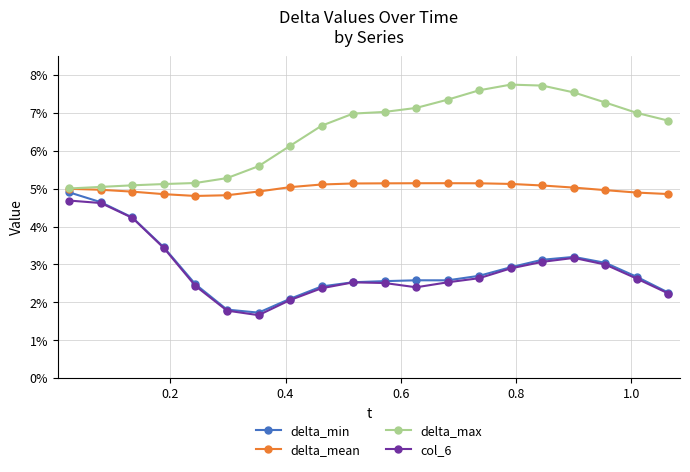

Does the chart have visible grid lines?

Yes